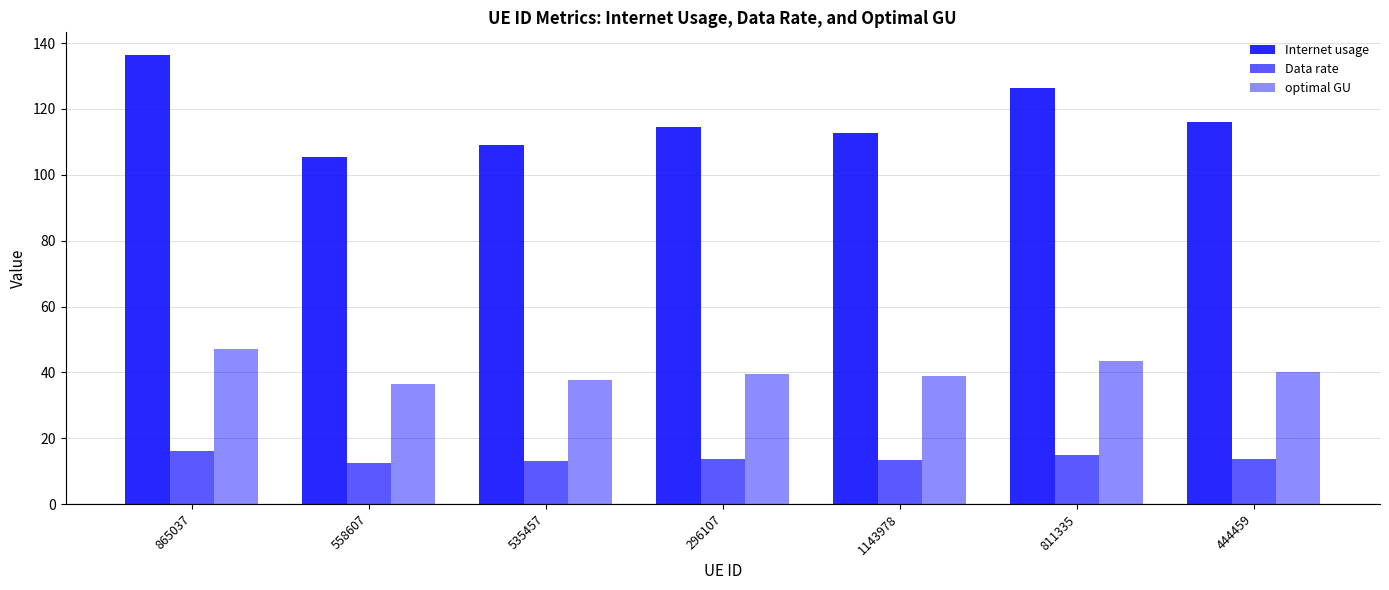

Where does the Internet usage series first go above 114?

865037